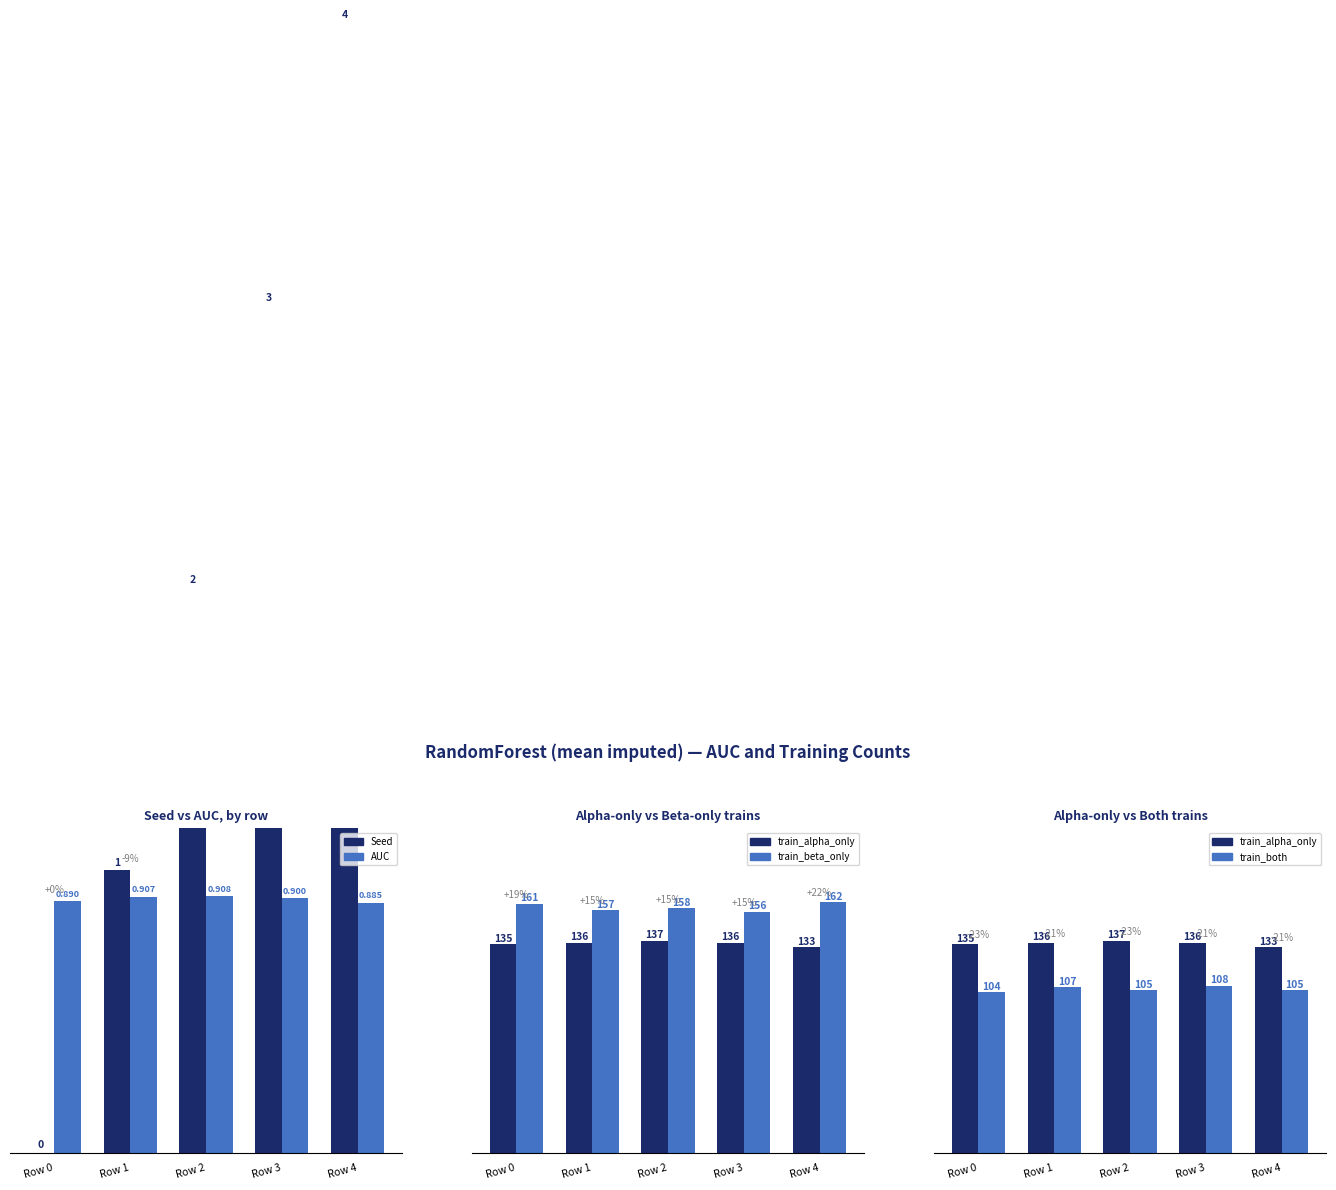

How many data points in Seed are less than 2?

2